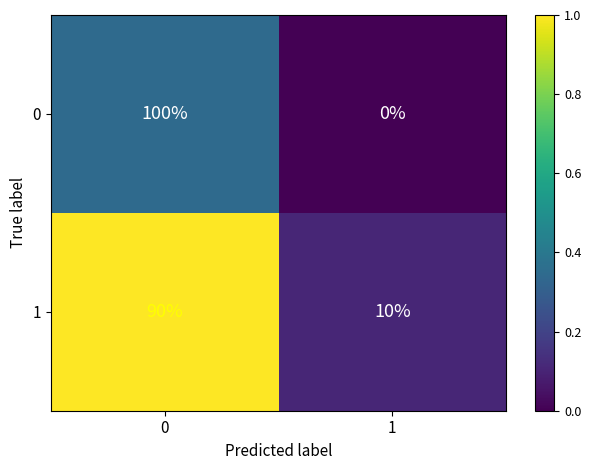

True or false: 1 has a value of 4 at 1.

False